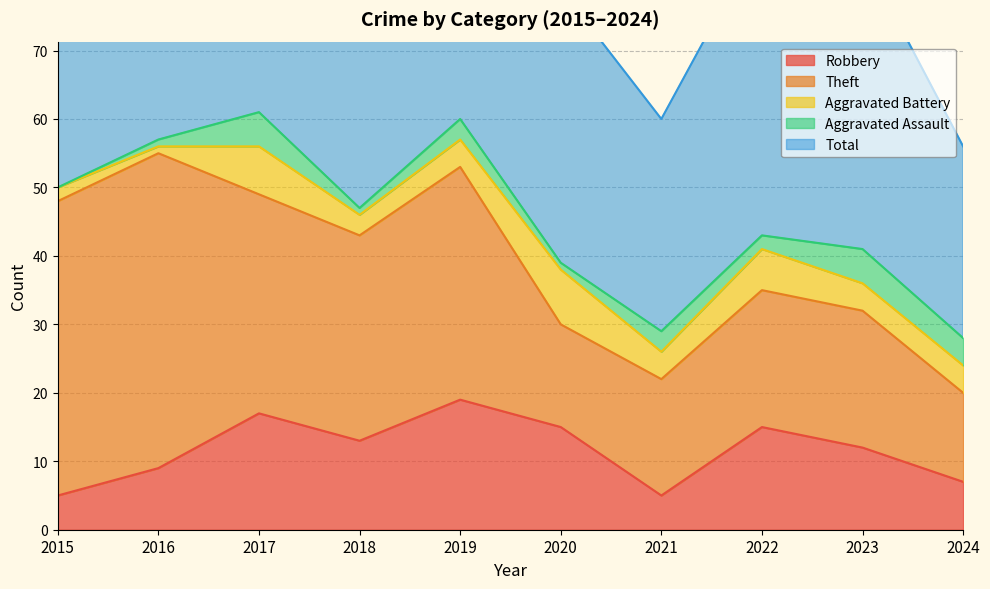

Where is the first local maximum for Total?

2017